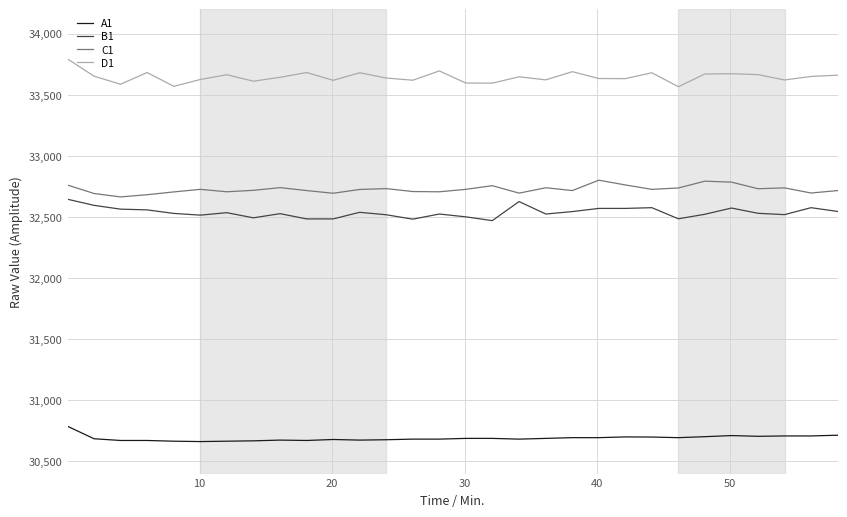

Which series has the largest total across all categories?

D1